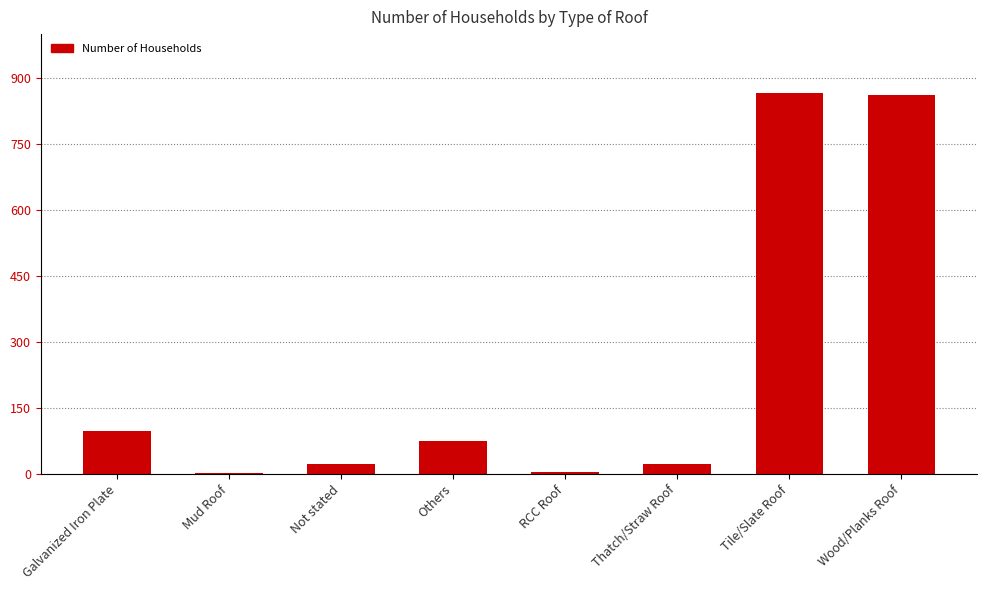

What is the greatest value displayed?

866